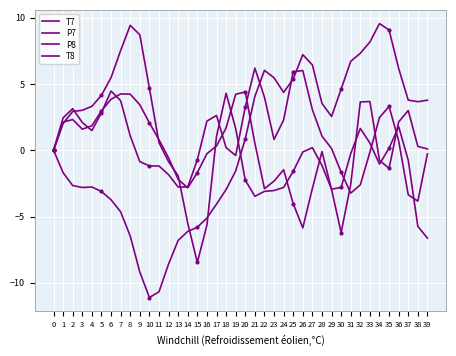

Where is the first local maximum for T7?

4